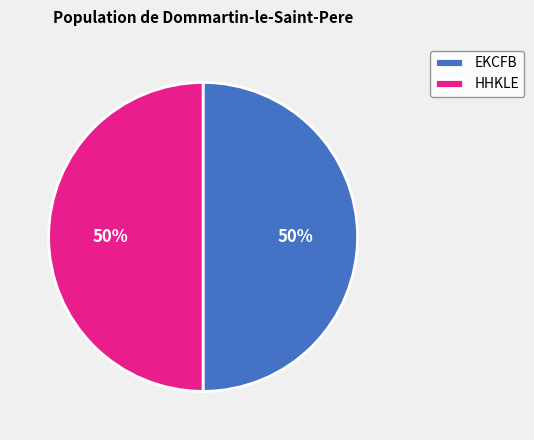

To the nearest percent, what portion does EKCFB represent?

50%